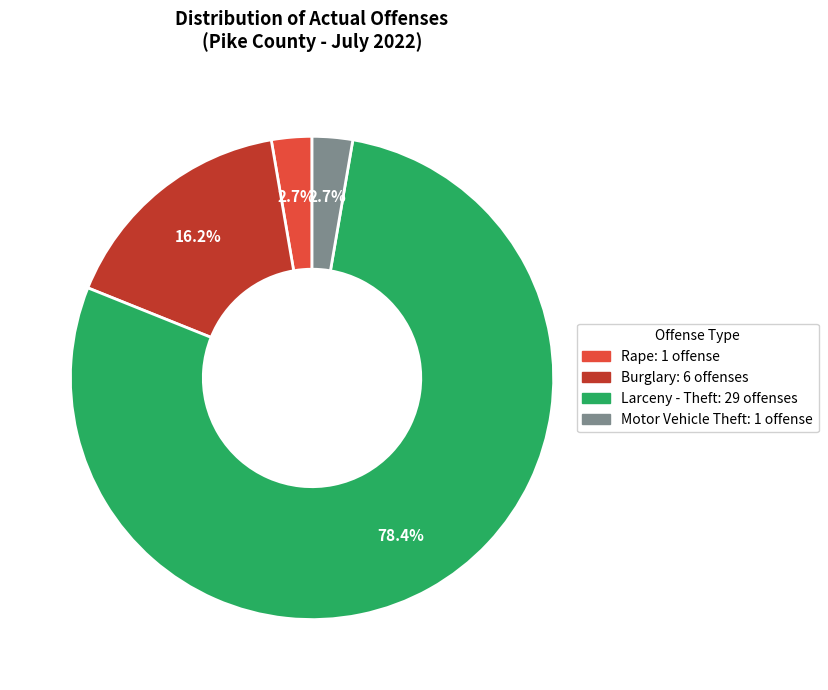

True or false: Rape accounts for 14% of the total.

False